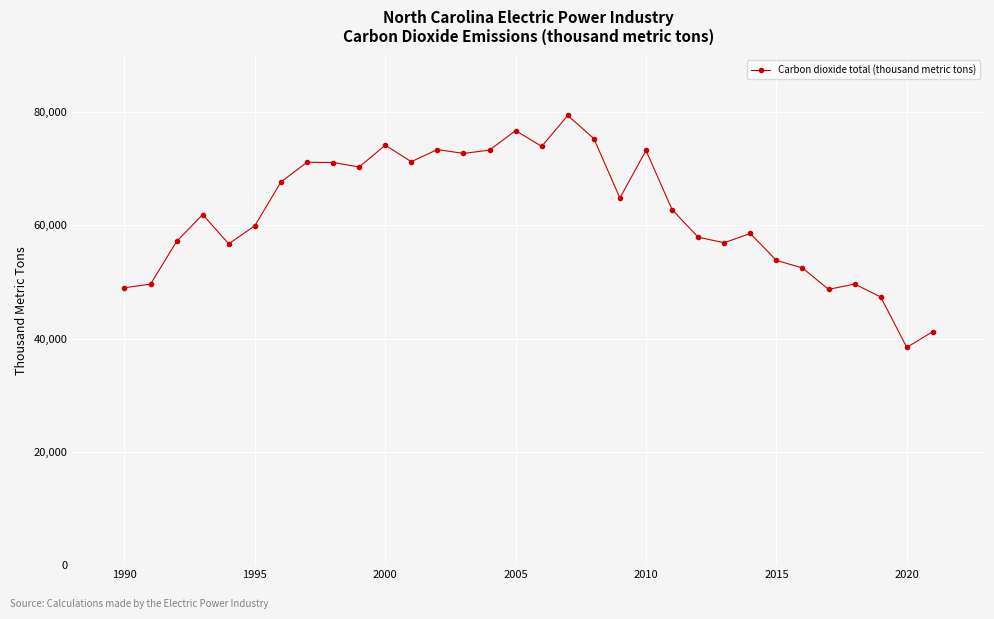

Is this an area chart (filled region under the line)?

No